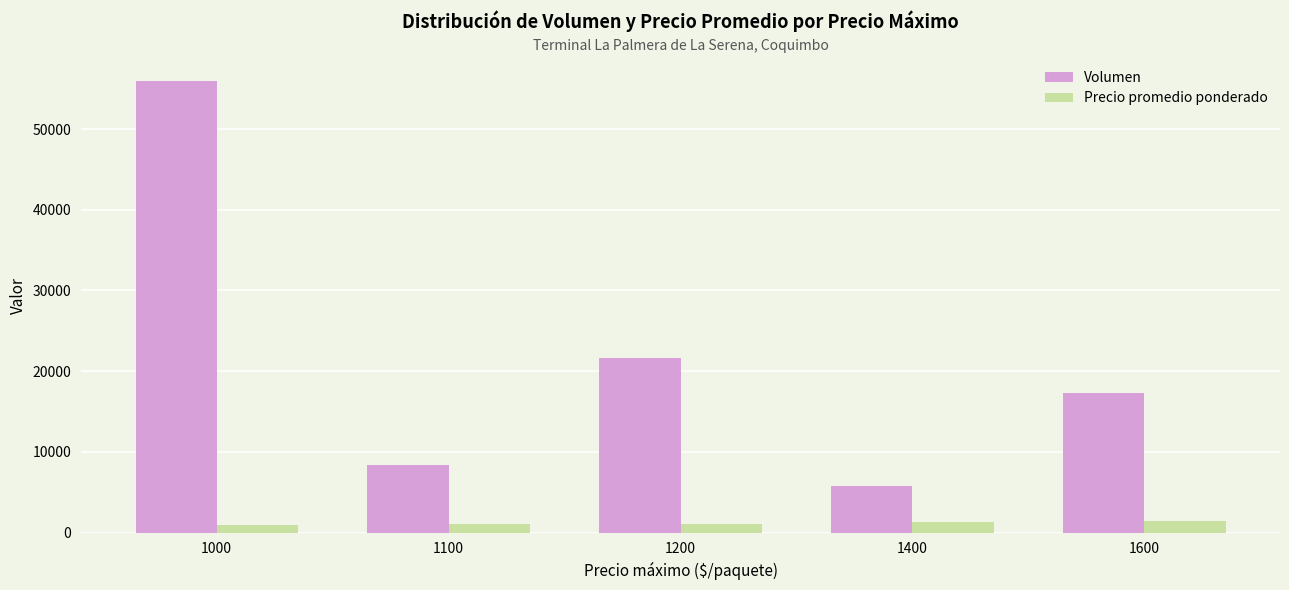

How many groups of bars are there?

5